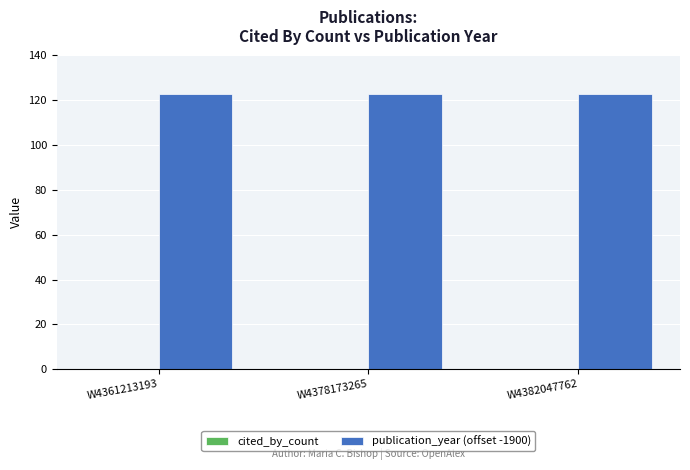

Between W4361213193 and W4382047762, which series saw the biggest shift?

cited_by_count